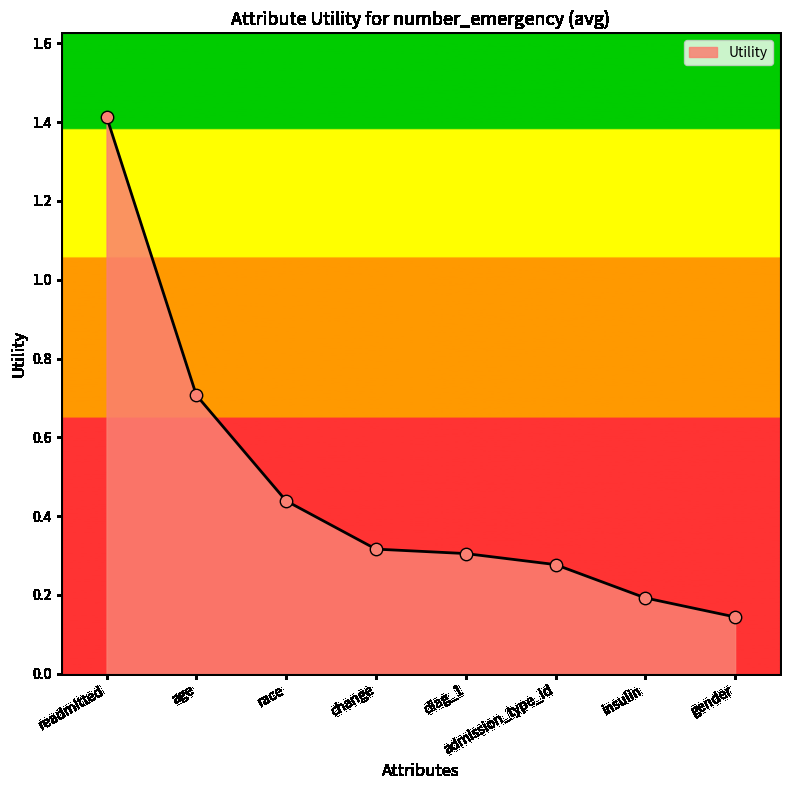

Which has a higher value, race or admission_type_id?

race